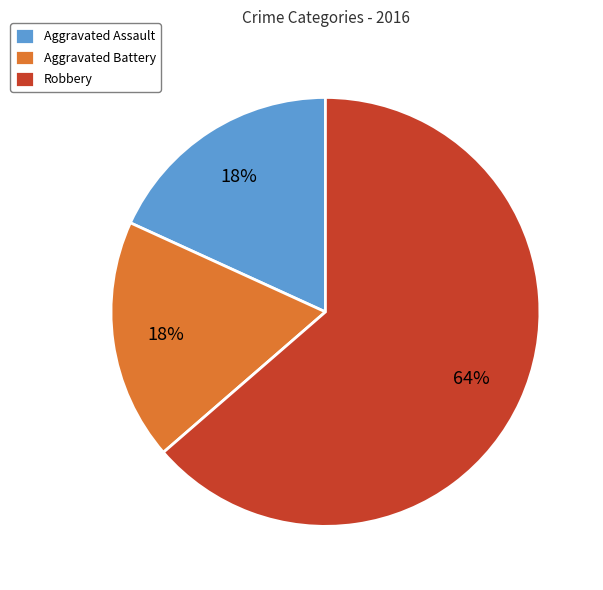

To the nearest percent, what percentage of the pie is Robbery?

64%